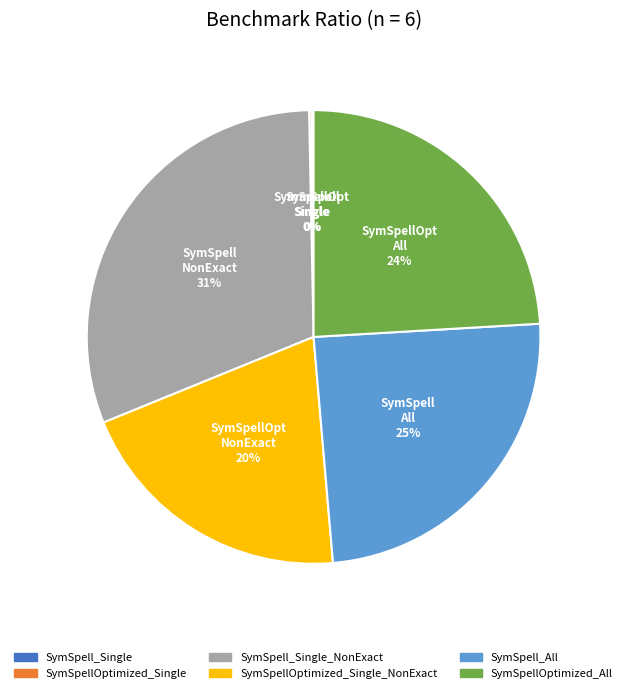

To the nearest percent, what is the difference between the largest and smallest slice percentages?

31%